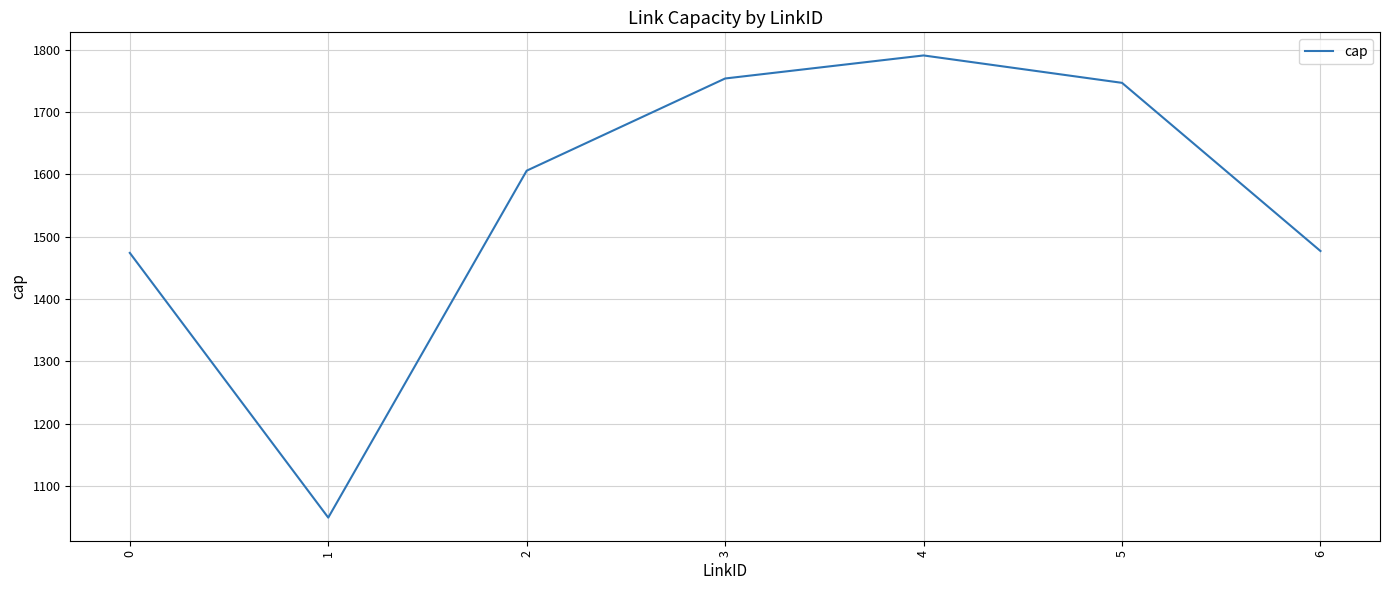

What is the difference between the values at 3 and 4?

37